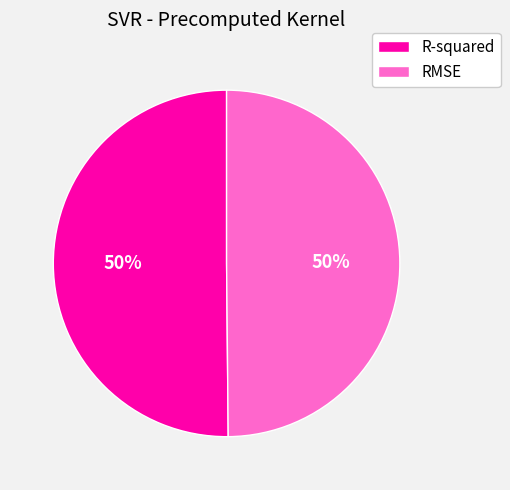

Is the sum of R-squared and RMSE greater than half?

Yes